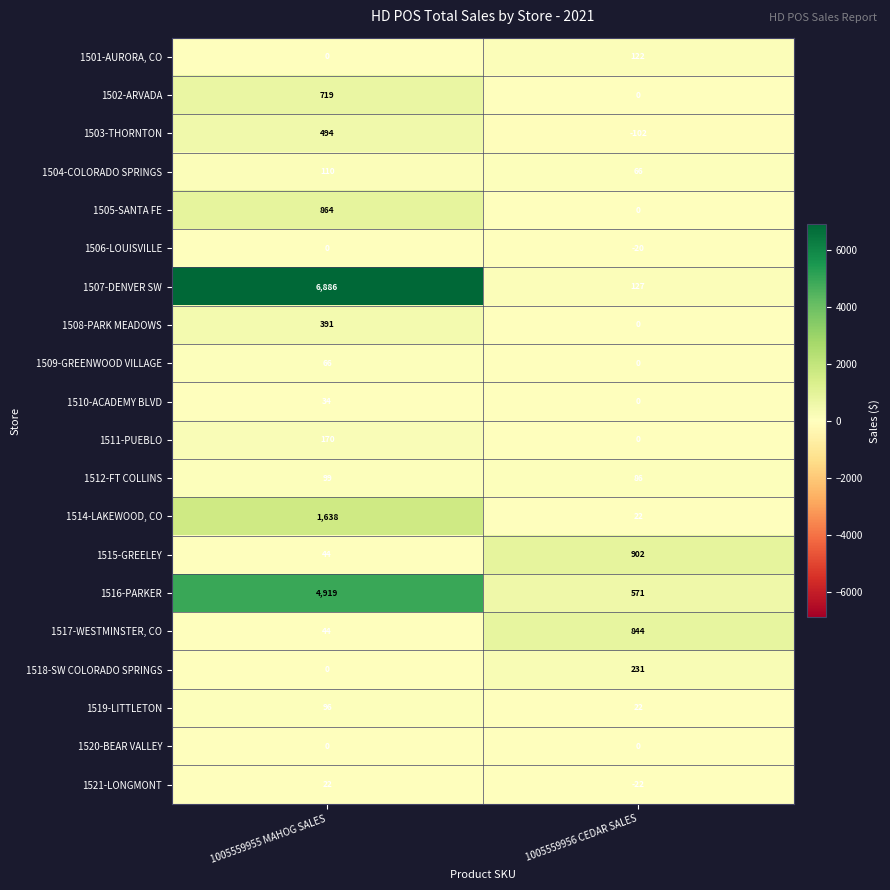

The value of 1503-THORNTON at 1005559956 CEDAR SALES is -54. True or false?

False